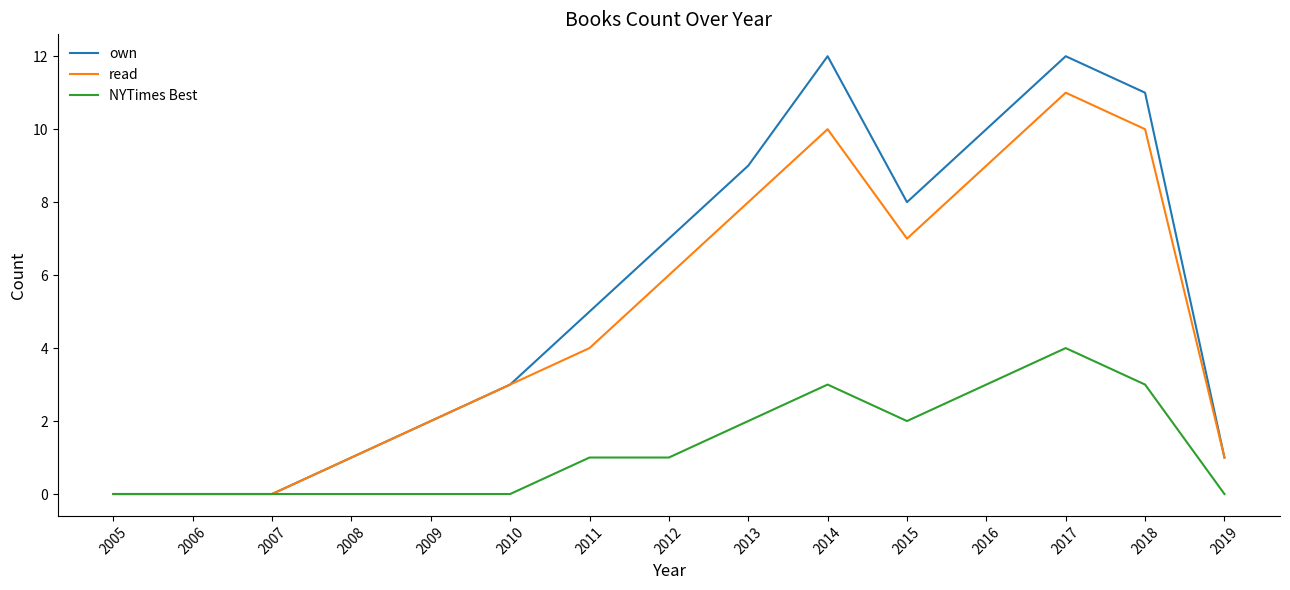

Rank the series by their maximum value, from highest to lowest.

own, read, NYTimes Best